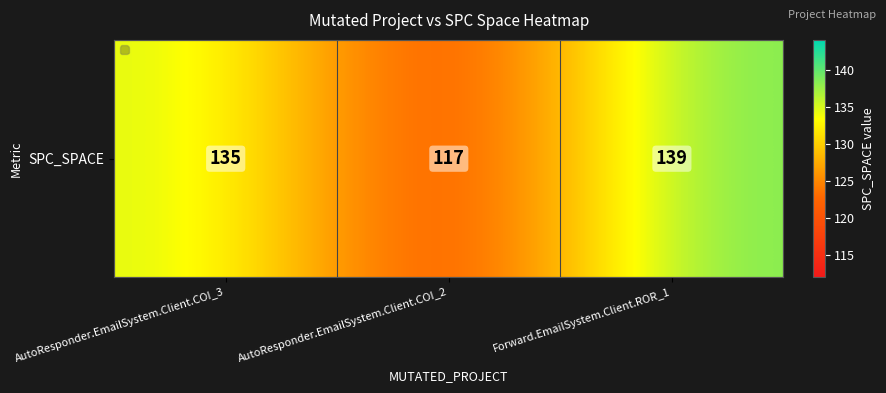

List the labels in order of value, largest first.

Forward.EmailSystem.Client.ROR_1, AutoResponder.EmailSystem.Client.COI_3, AutoResponder.EmailSystem.Client.COI_2